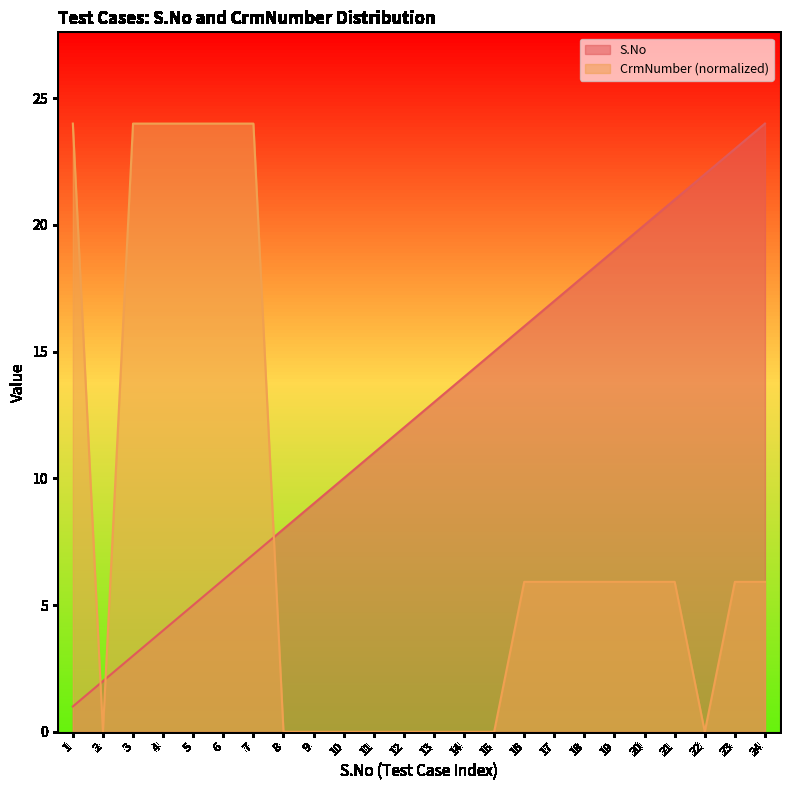

What are all the series names shown in the legend?

S.No, CrmNumber (normalized)